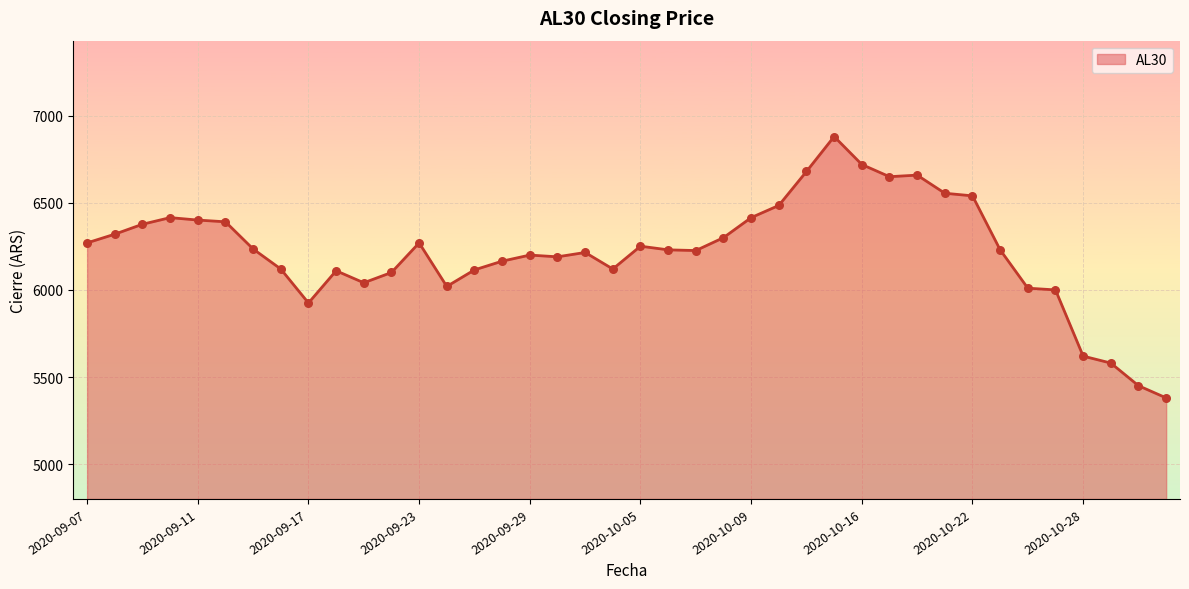

What is the smallest value displayed?

5380.0